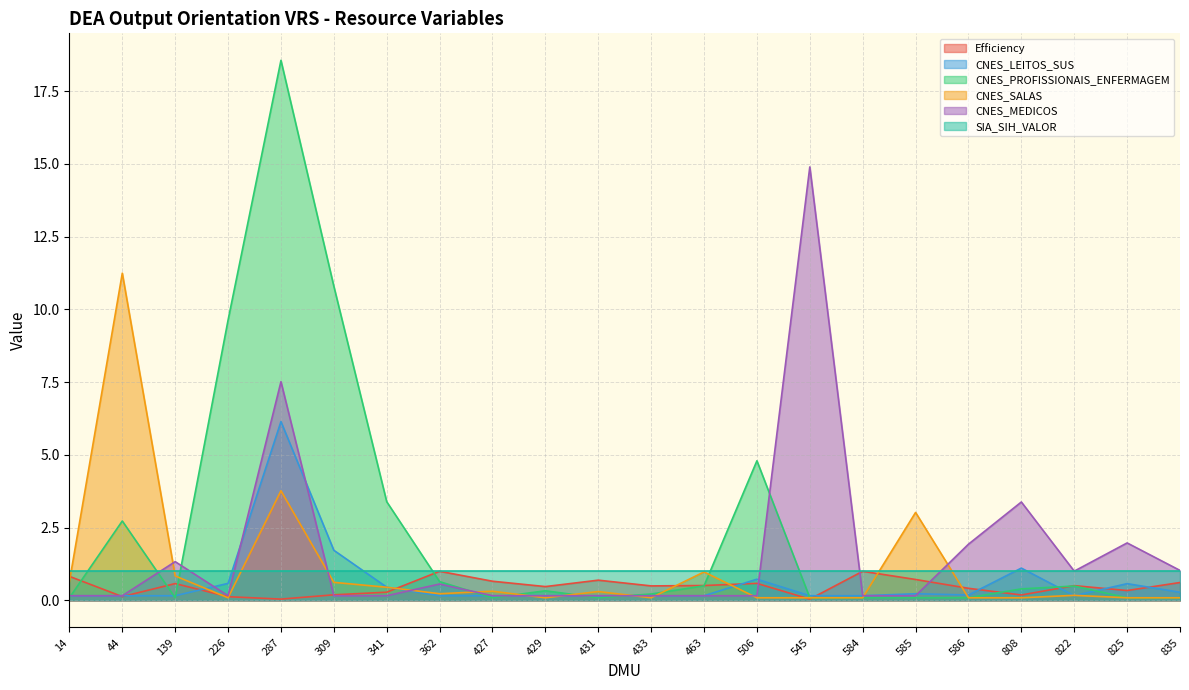

Is it true that CNES_SALAS equals 0.4 at 362?

False